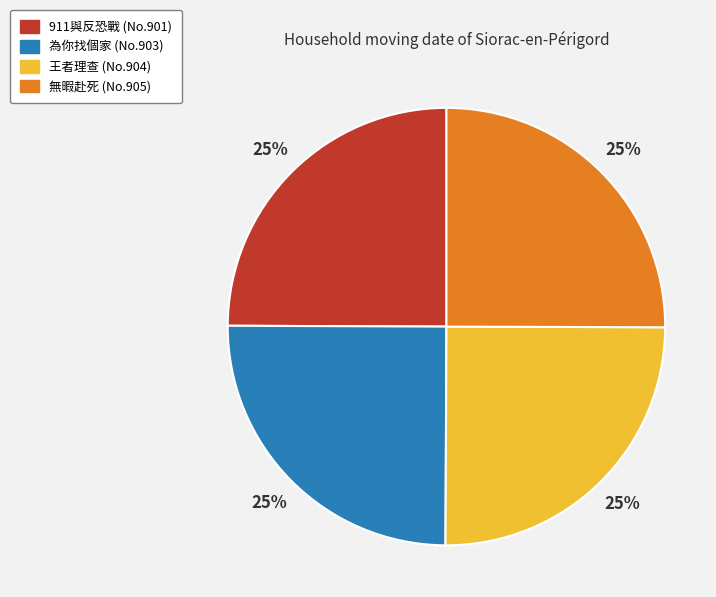

Count the number of slices in the pie.

4